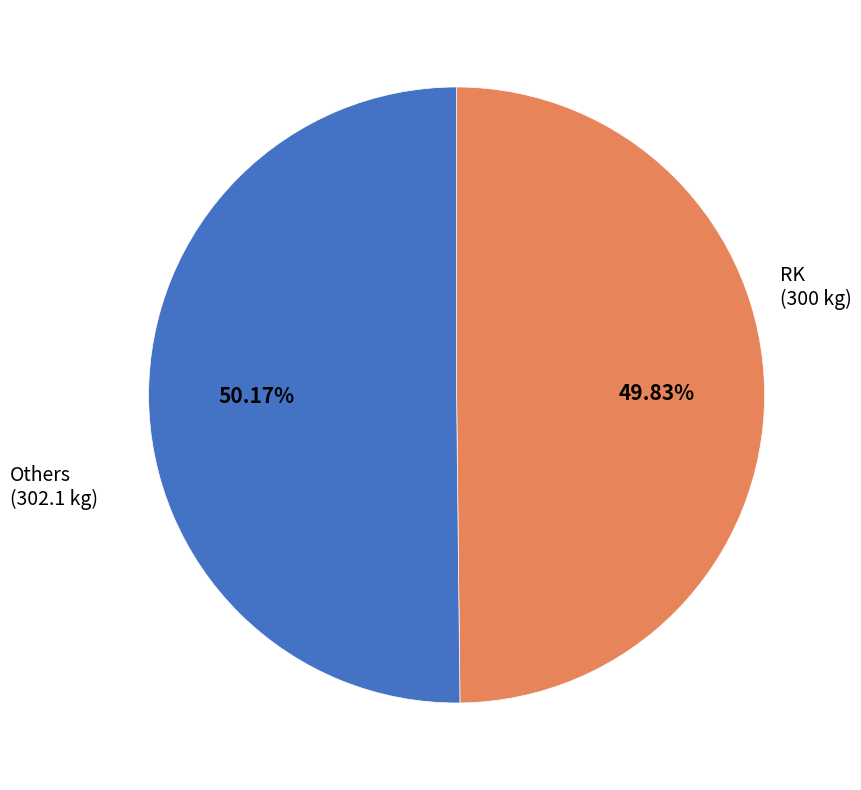

What is the ratio of the value at RK (300 kg) to the value at Others (302.1 kg)?

1.0